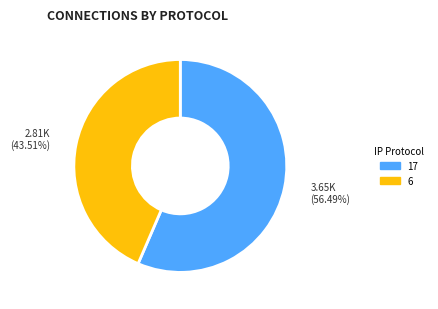

How many slices are in this pie chart?

2